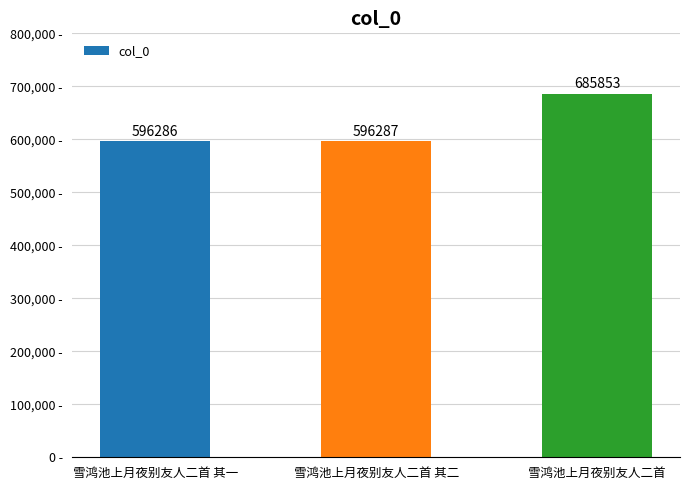

How many values are below 596287?

1